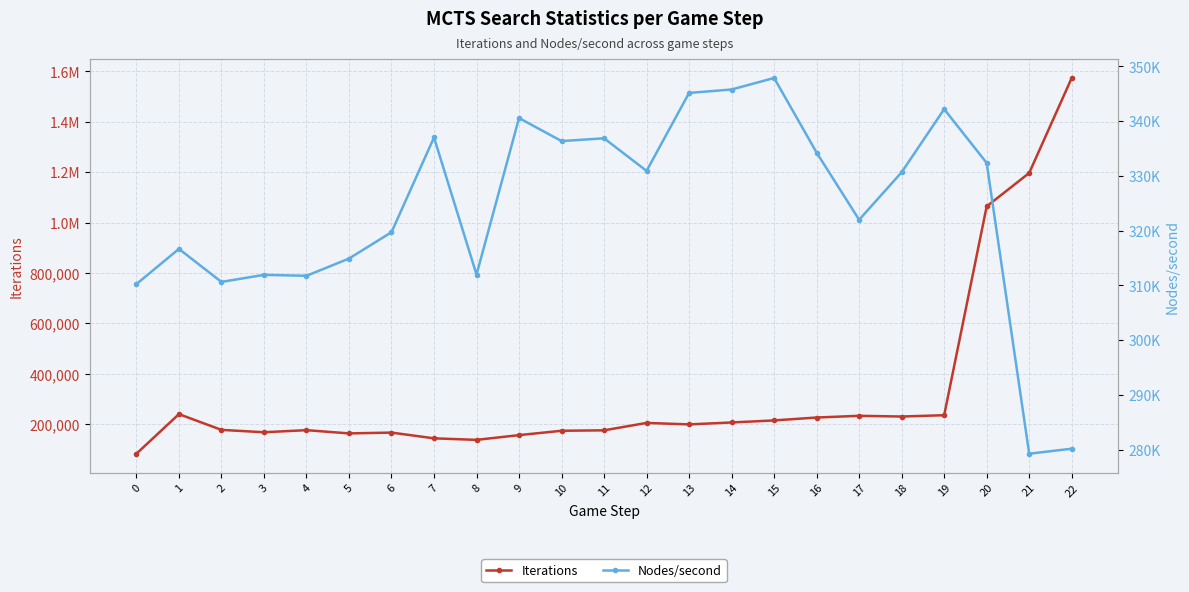

At 10, list the series in order from largest to smallest.

Nodes/second, Iterations